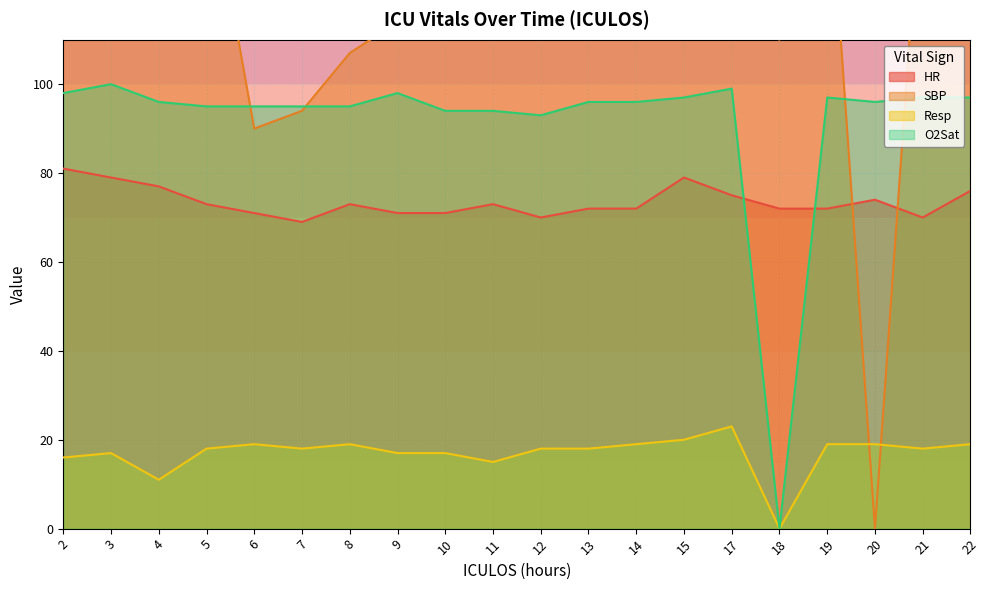

Is it true that SBP equals 136 at 2?

True